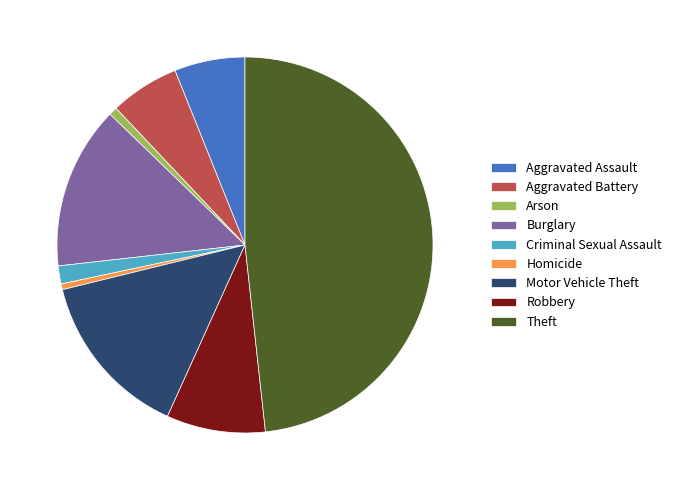

True or false: Theft accounts for 48% of the total.

True